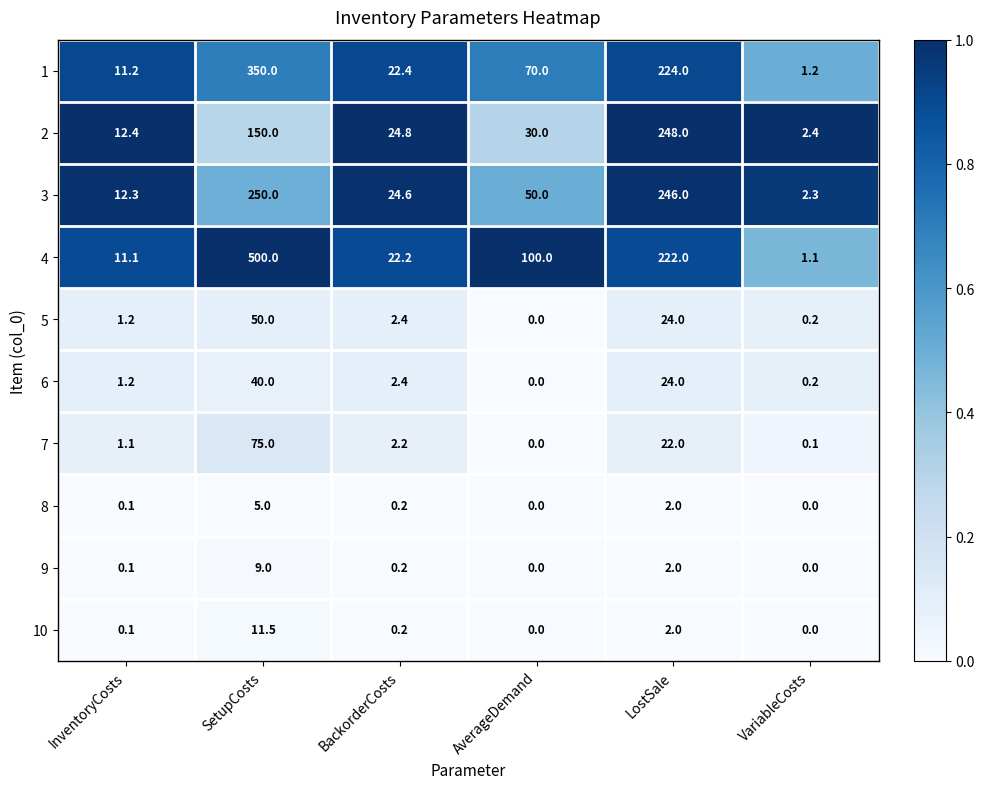

Rank the series by their maximum value, from highest to lowest.

4, 1, 3, 2, 7, 5, 6, 10, 9, 8